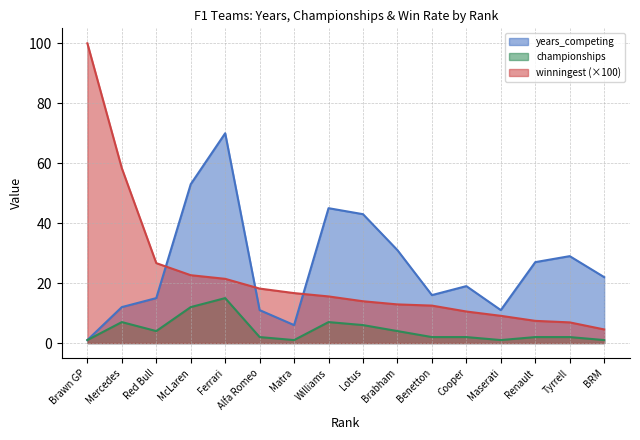

What is the spread (max minus min) of values at 7?

15.7